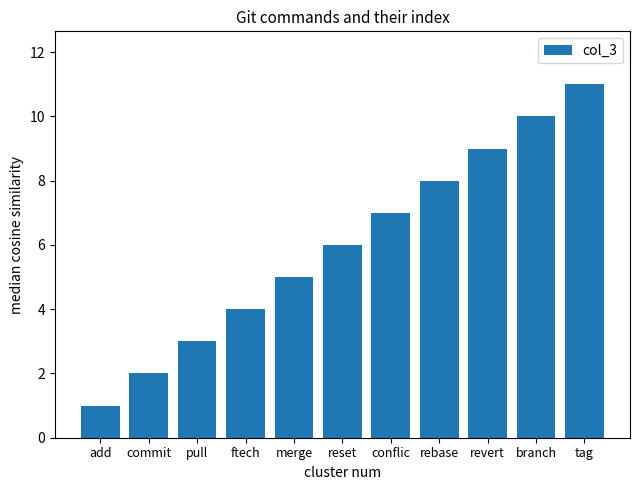

Which category has the lowest value across all series?

add